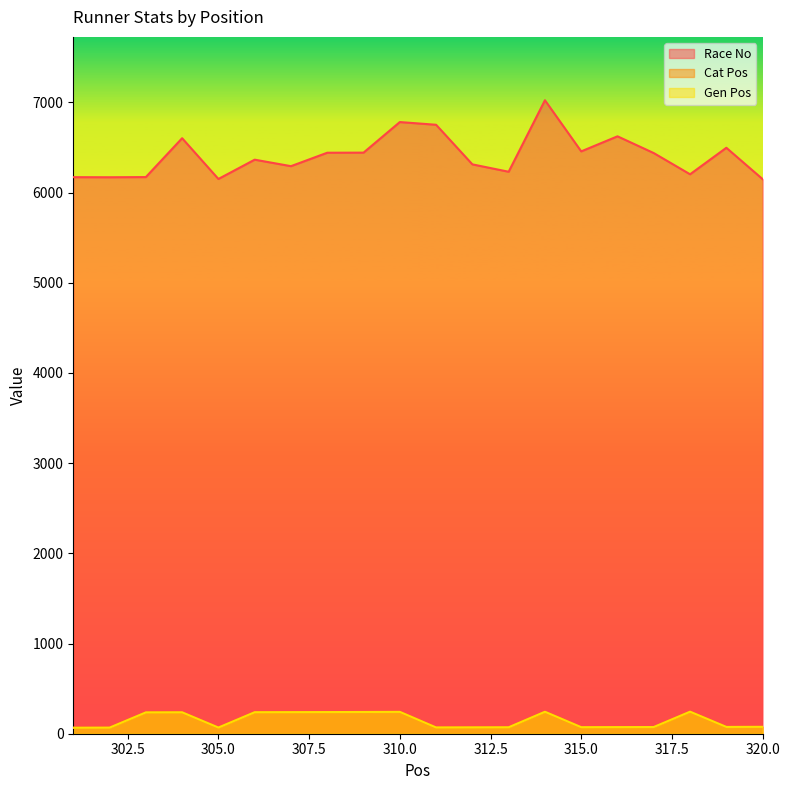

What is the value of the Race No point at the 20th from the left?

6149